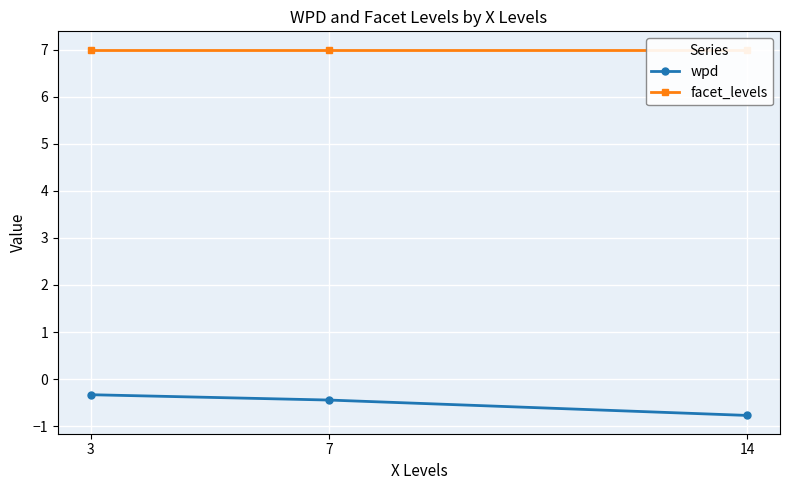

What is the value of the wpd point at the 1st from the left?

-0.3